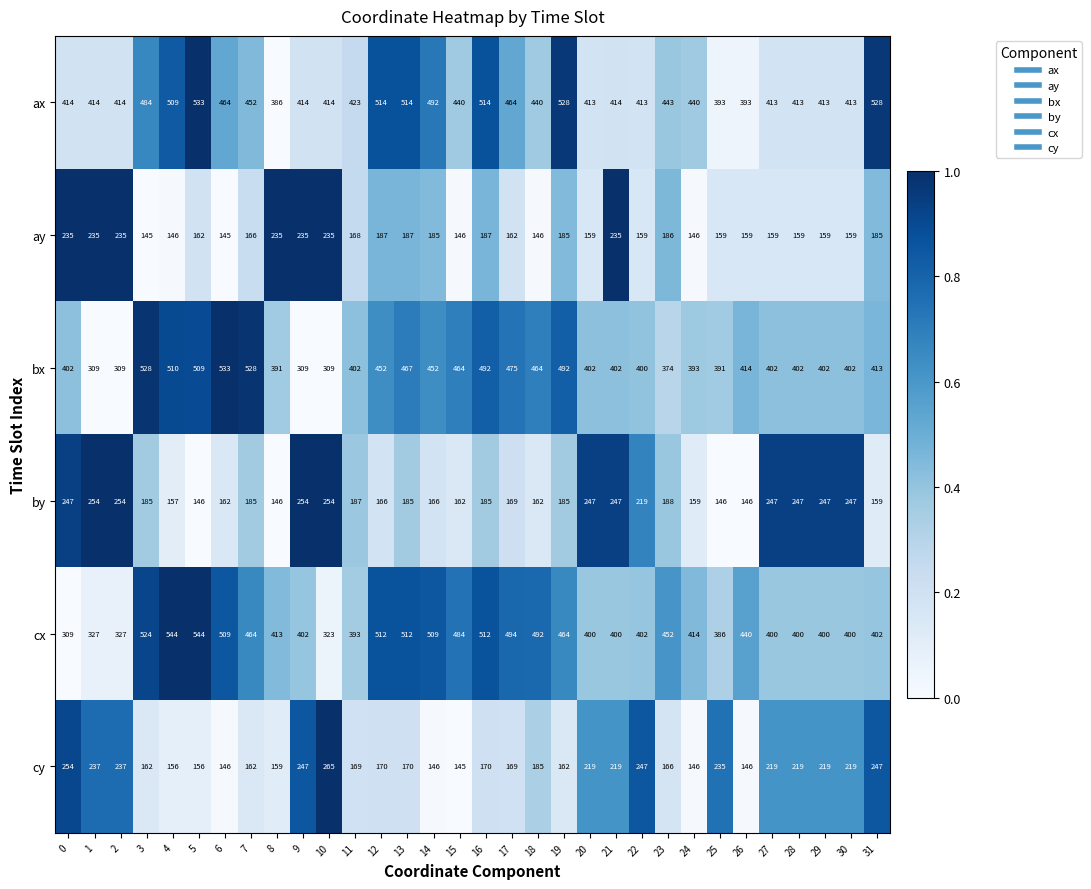

Read the cy value at 6, to the nearest 50.

150